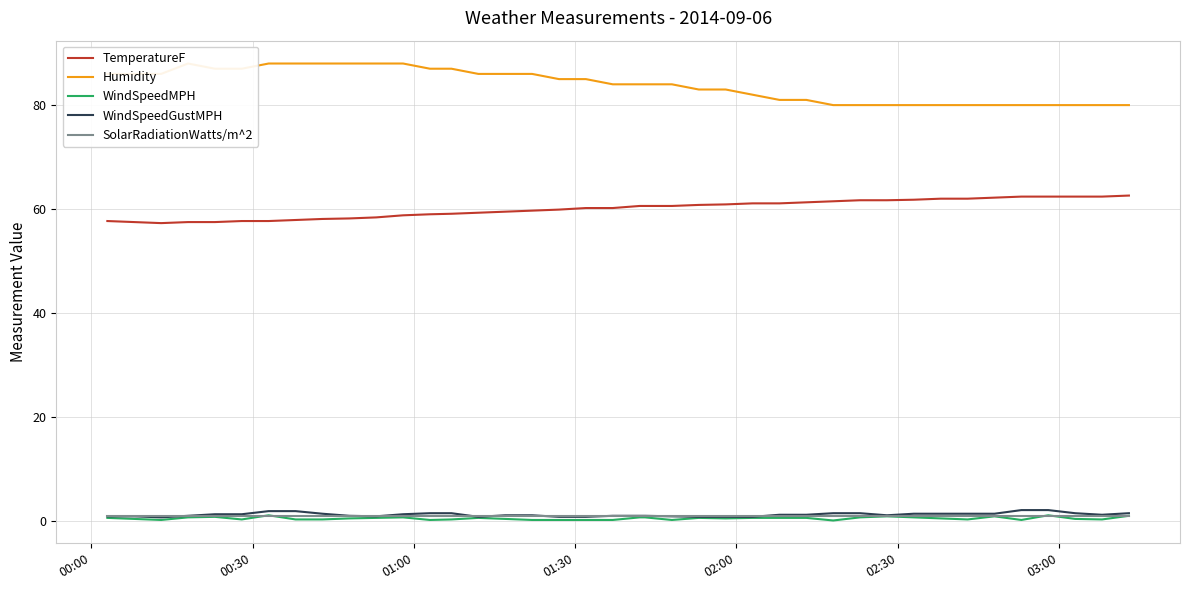

How many lines are shown in the chart?

5